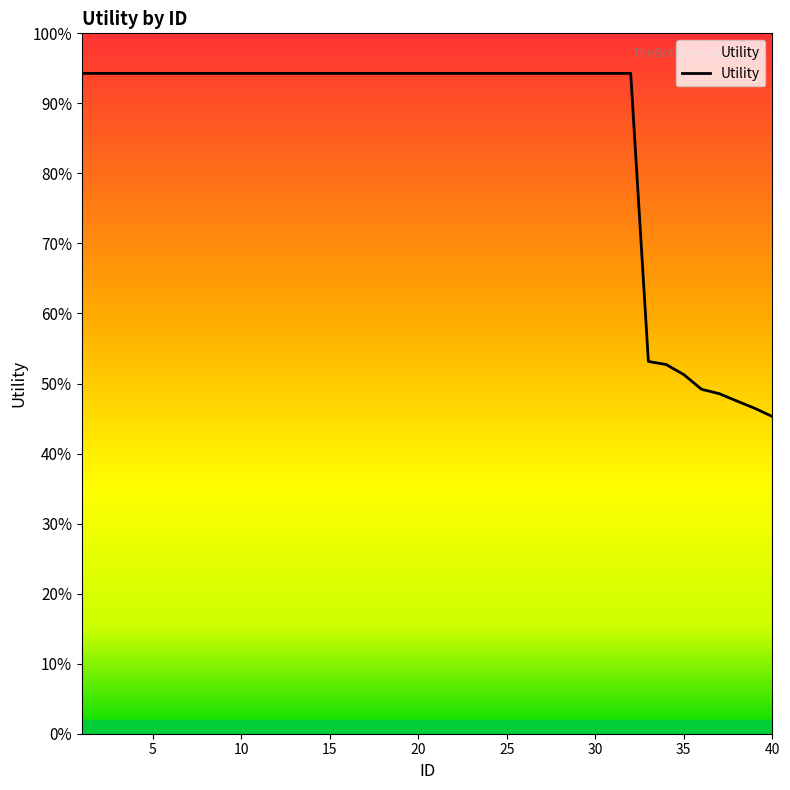

Does the chart have visible grid lines?

No